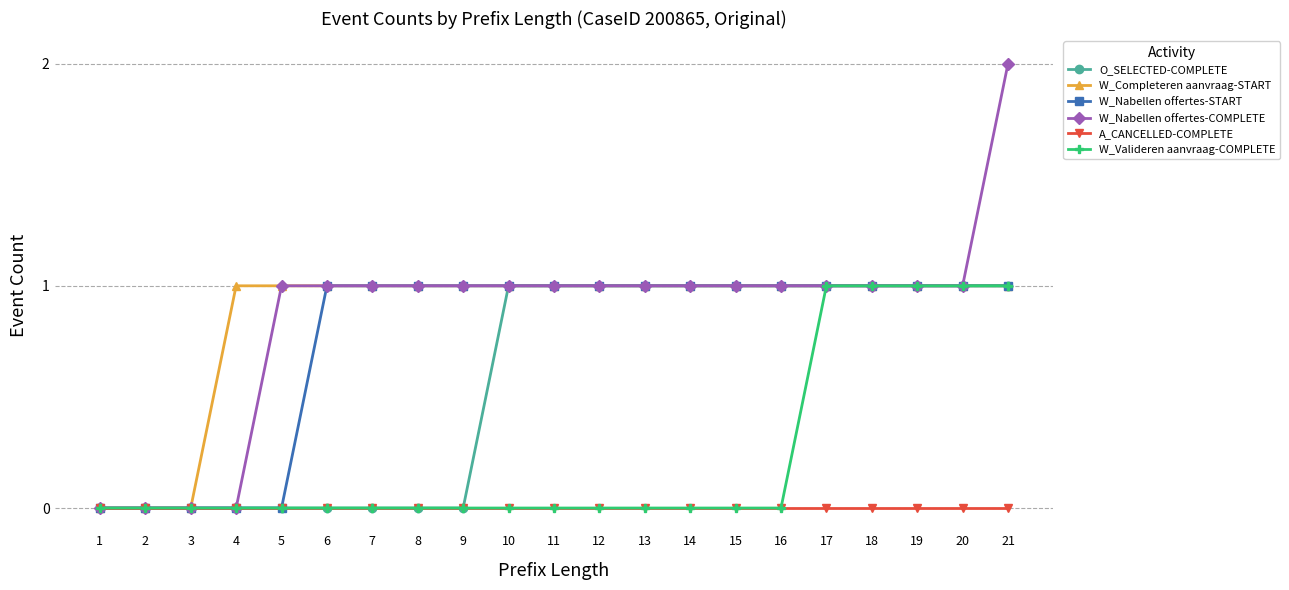

The W_Nabellen offertes-COMPLETE series shows -1 at 1. True or false?

False